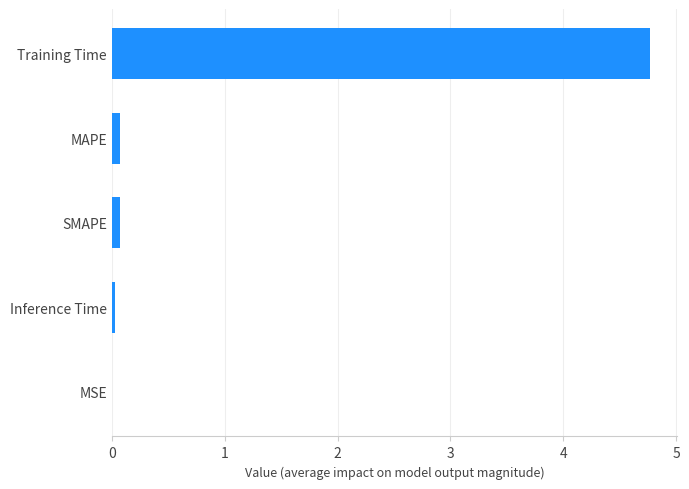

Which category has the highest value across all series?

Training Time